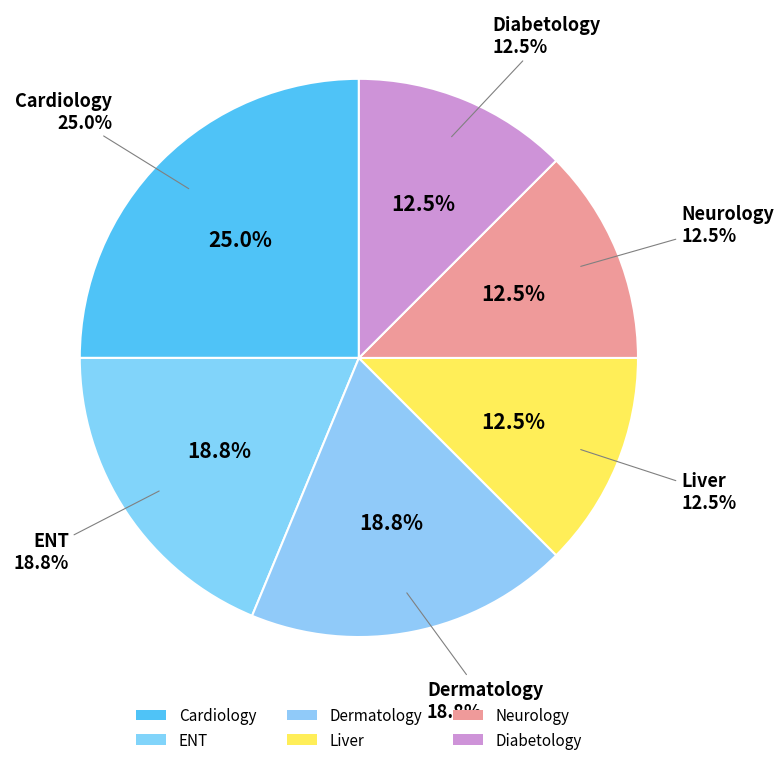

Does Diabetology represent more than half of the total?

No